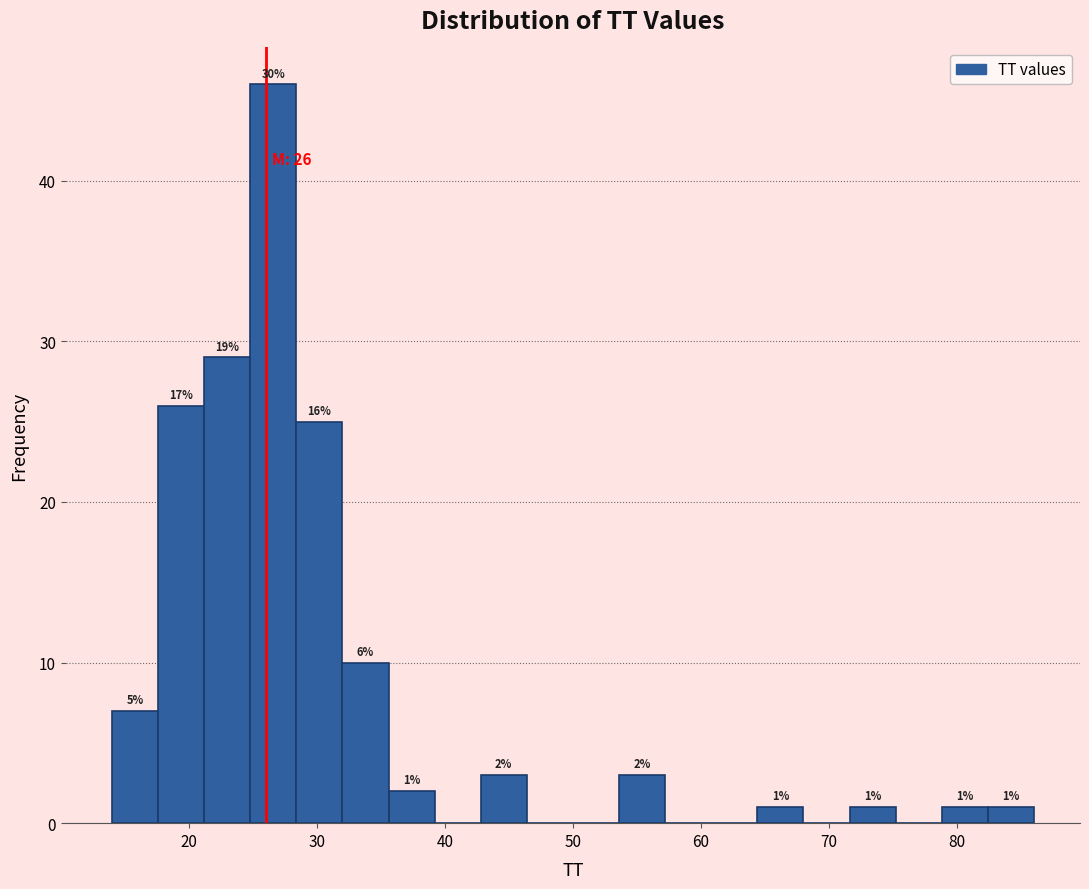

Read against the x-axis, roughly where is the centre of the tallest bar?

27